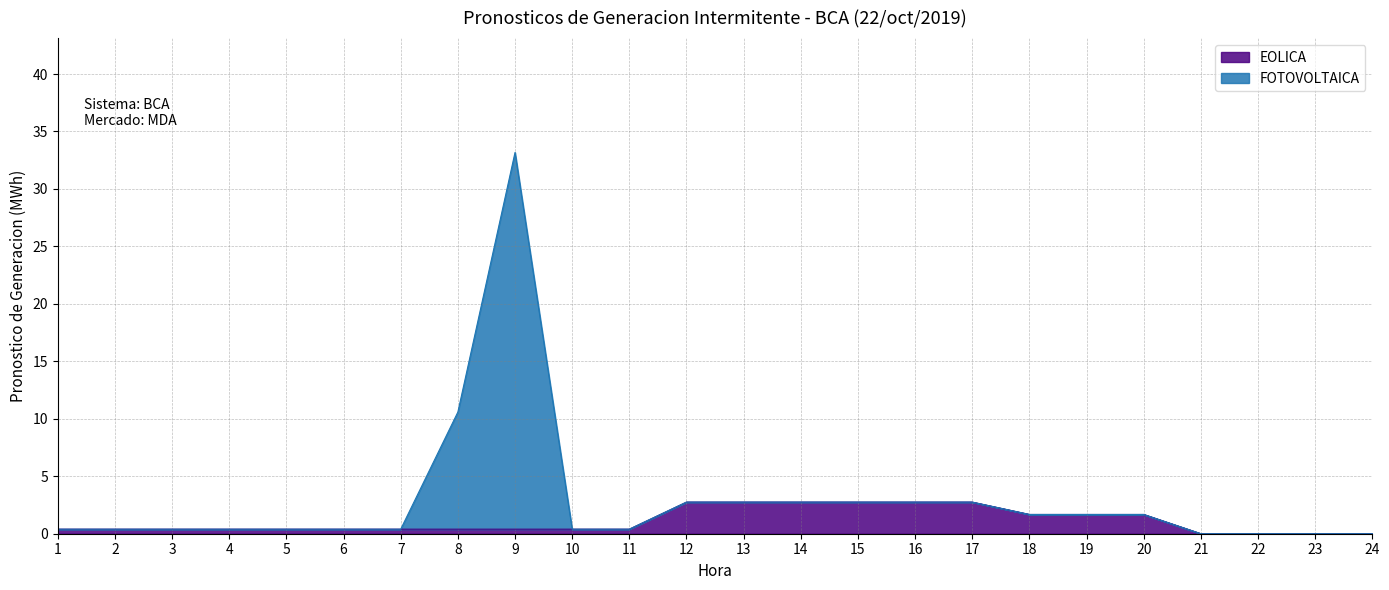

What are all the series names shown in the legend?

EOLICA, FOTOVOLTAICA